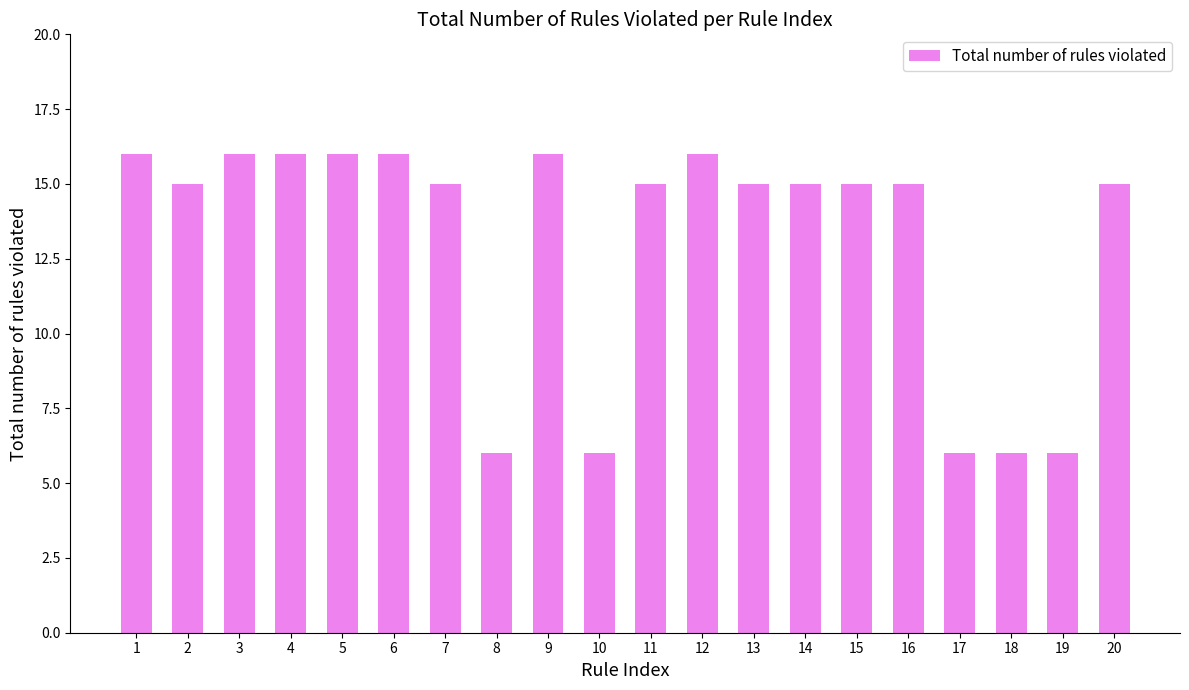

Reading right to left, extract all data points from this chart.

15	6	6	6	15	15	15	15	16	15	6	16	6	15	16	16	16	16	15	16